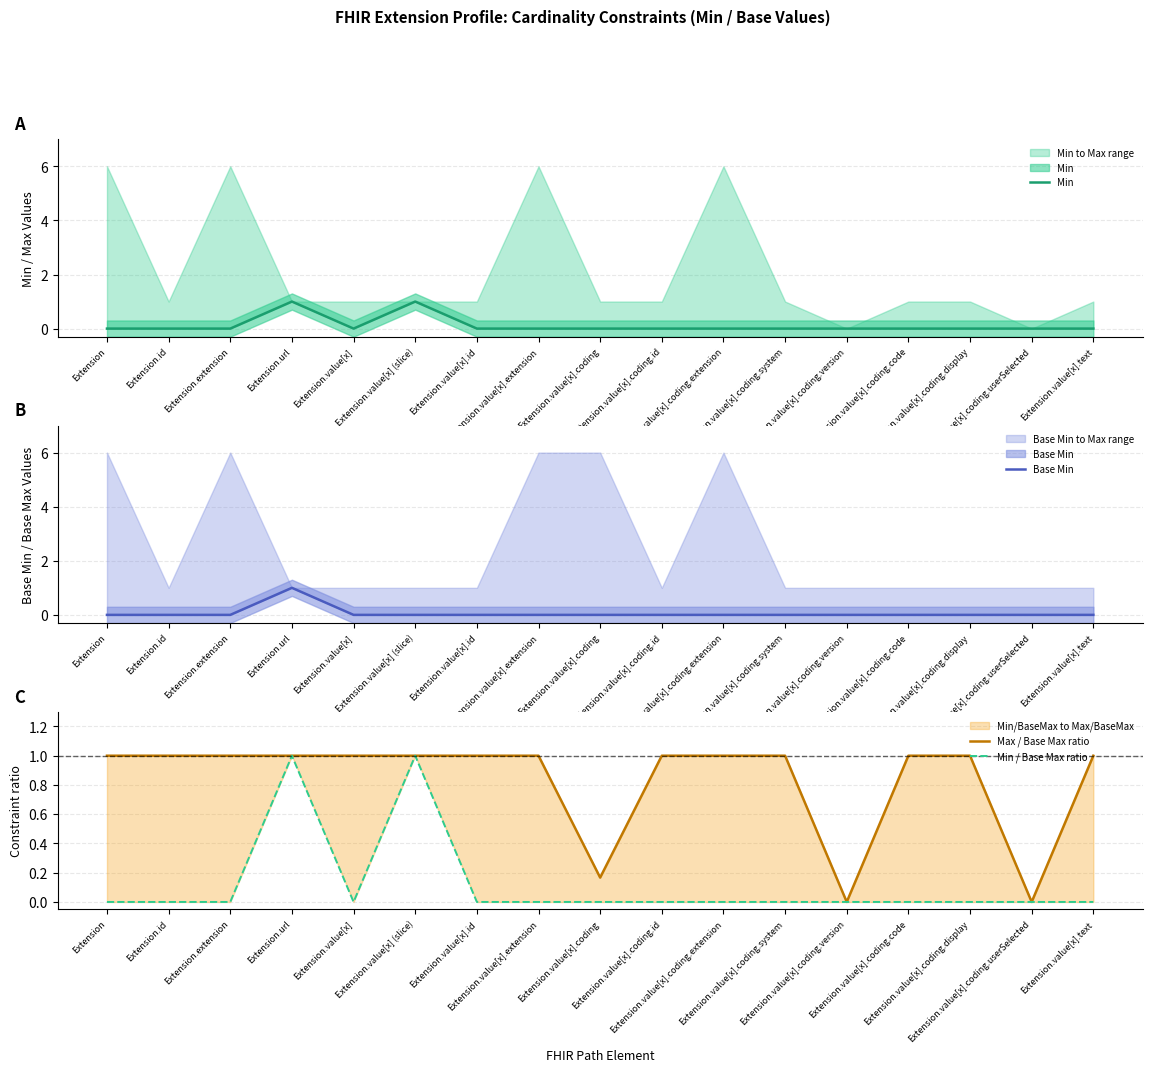

How many series are shown in this chart?

4